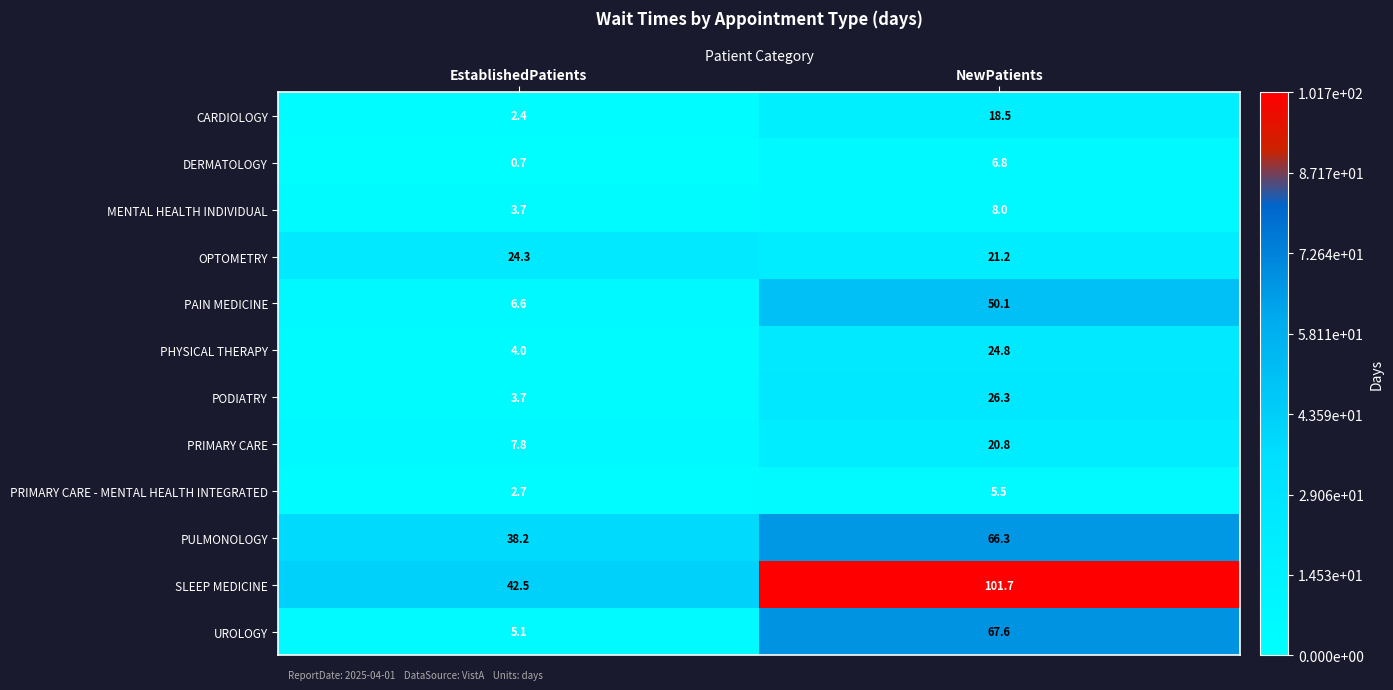

At which label is OPTOMETRY closest to 22?

NewPatients